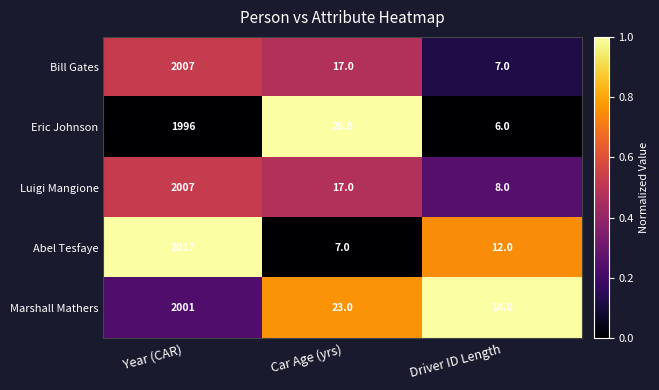

Where does the Luigi Mangione series first go above 17?

Year (CAR)